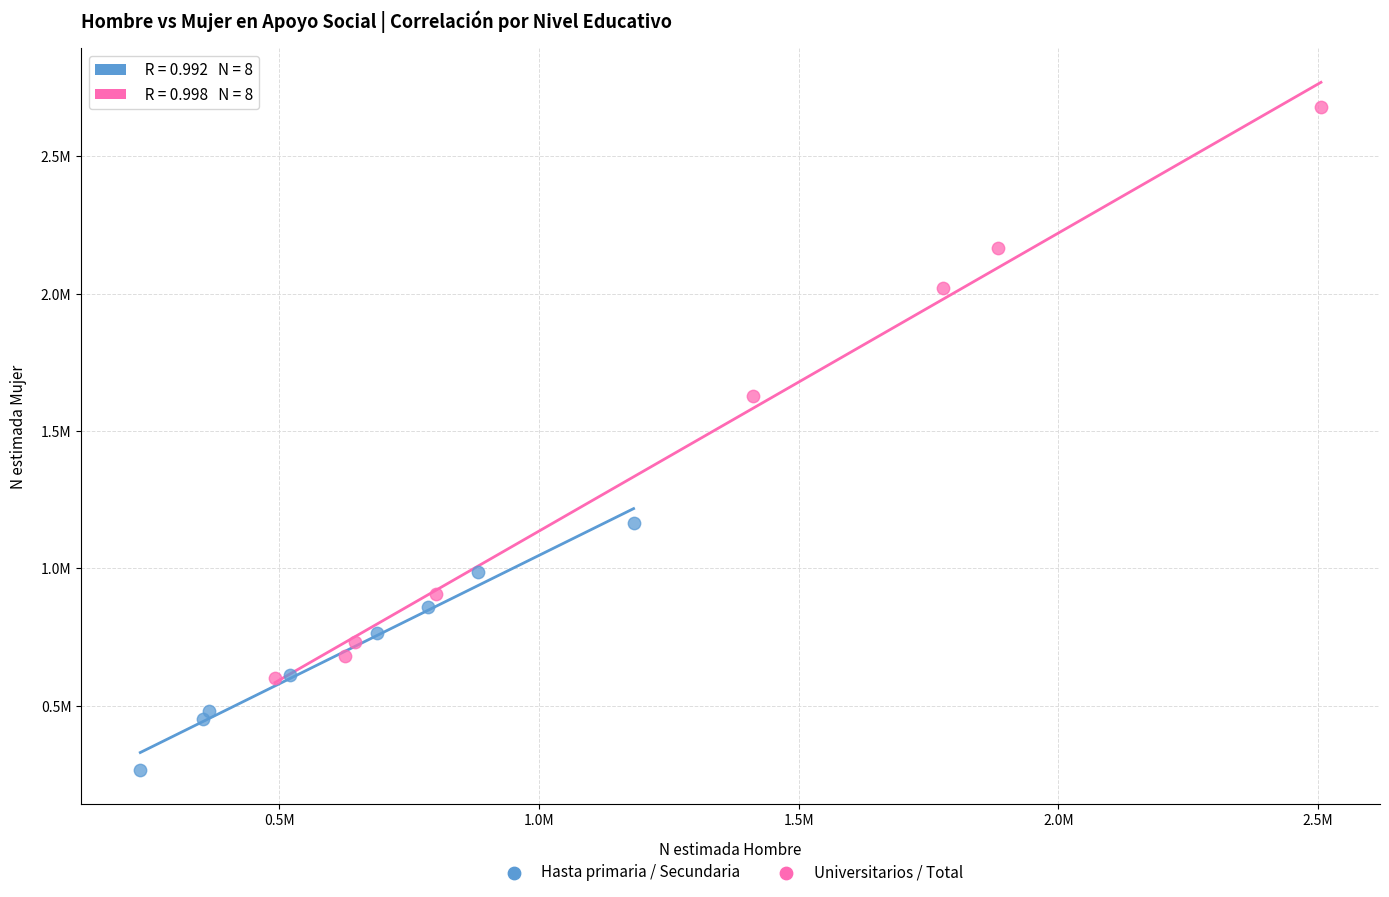

Which series contains the highest Y value?

Universitarios / Total